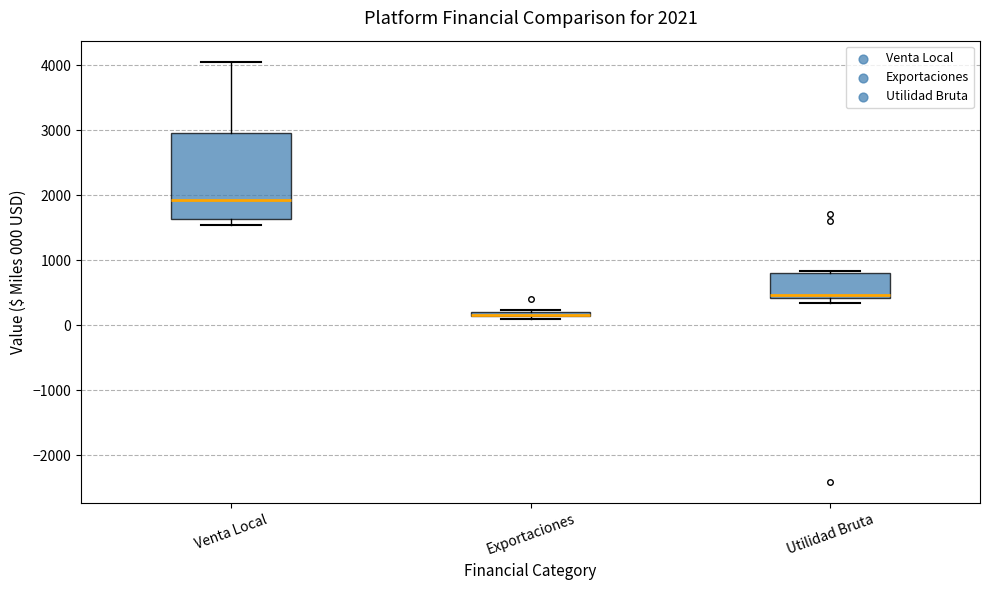

Comparing the boxes themselves (not the whiskers), which one is the tallest?

Venta Local